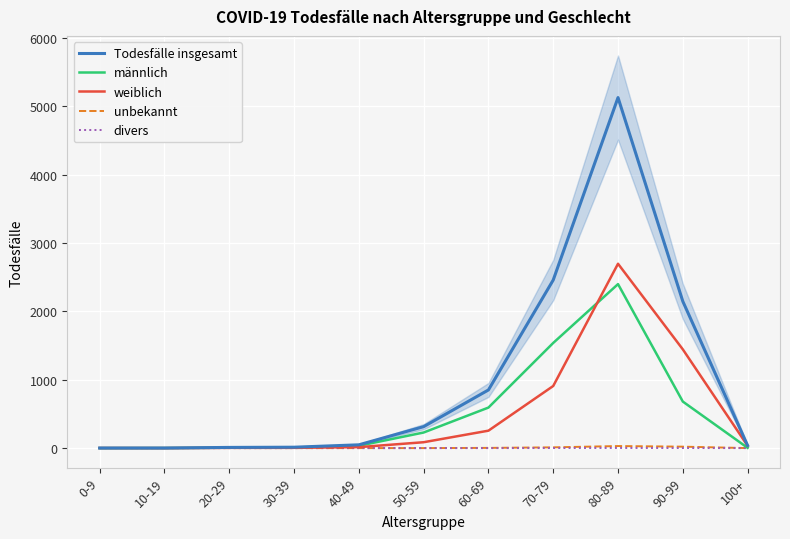

Rank the series by their maximum value, from lowest to highest.

divers, unbekannt, männlich, weiblich, Todesfälle insgesamt